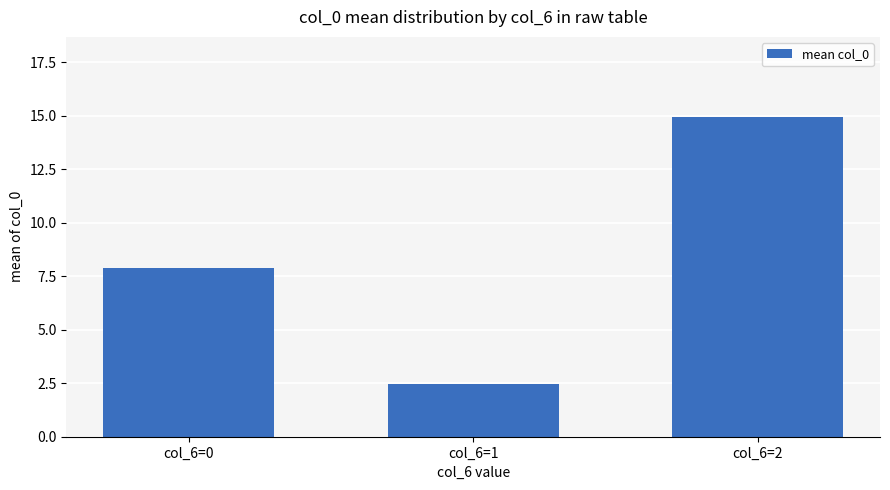

Reading left to right, extract all data points from this chart.

7.9	2.5	15.0